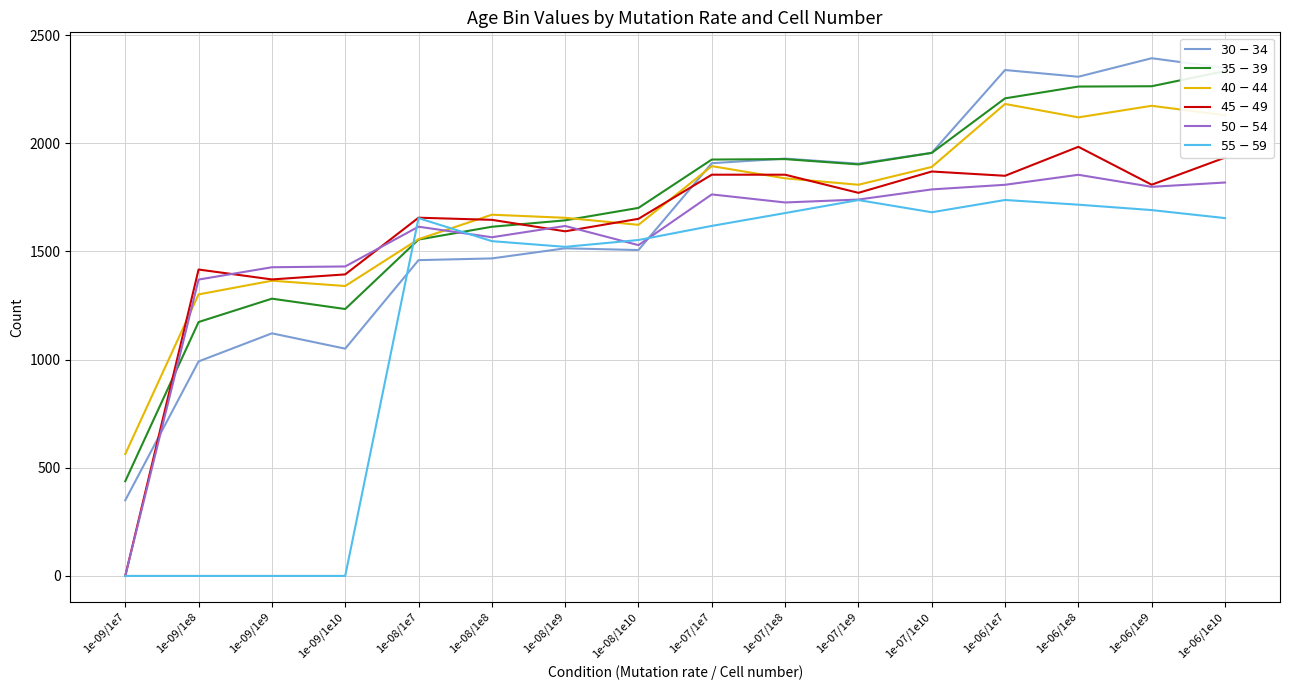

In $45-49$, how many points are higher than both neighbors (excluding endpoints)?

5